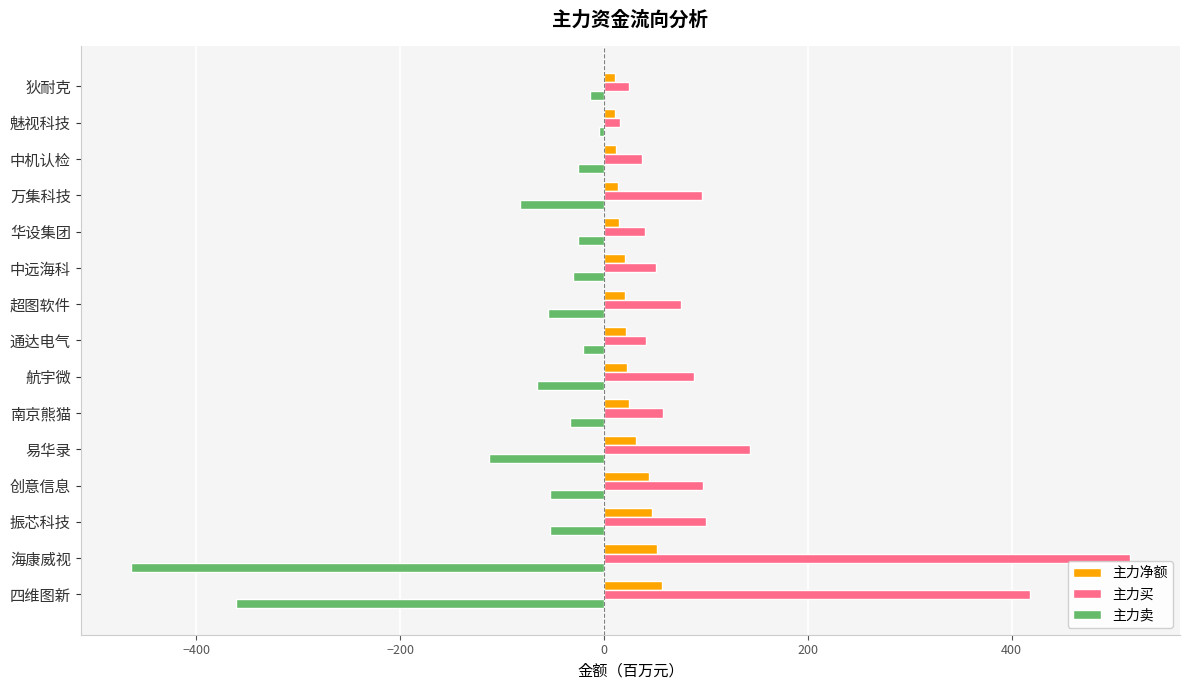

Which series has the largest total across all categories?

主力买